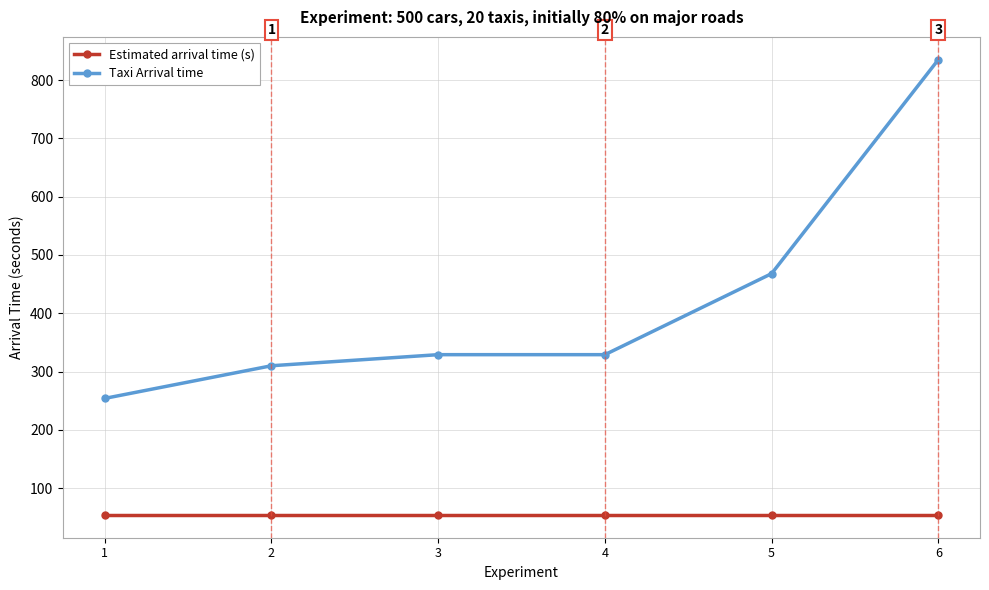

Read the Taxi Arrival time value at 5.

468.0